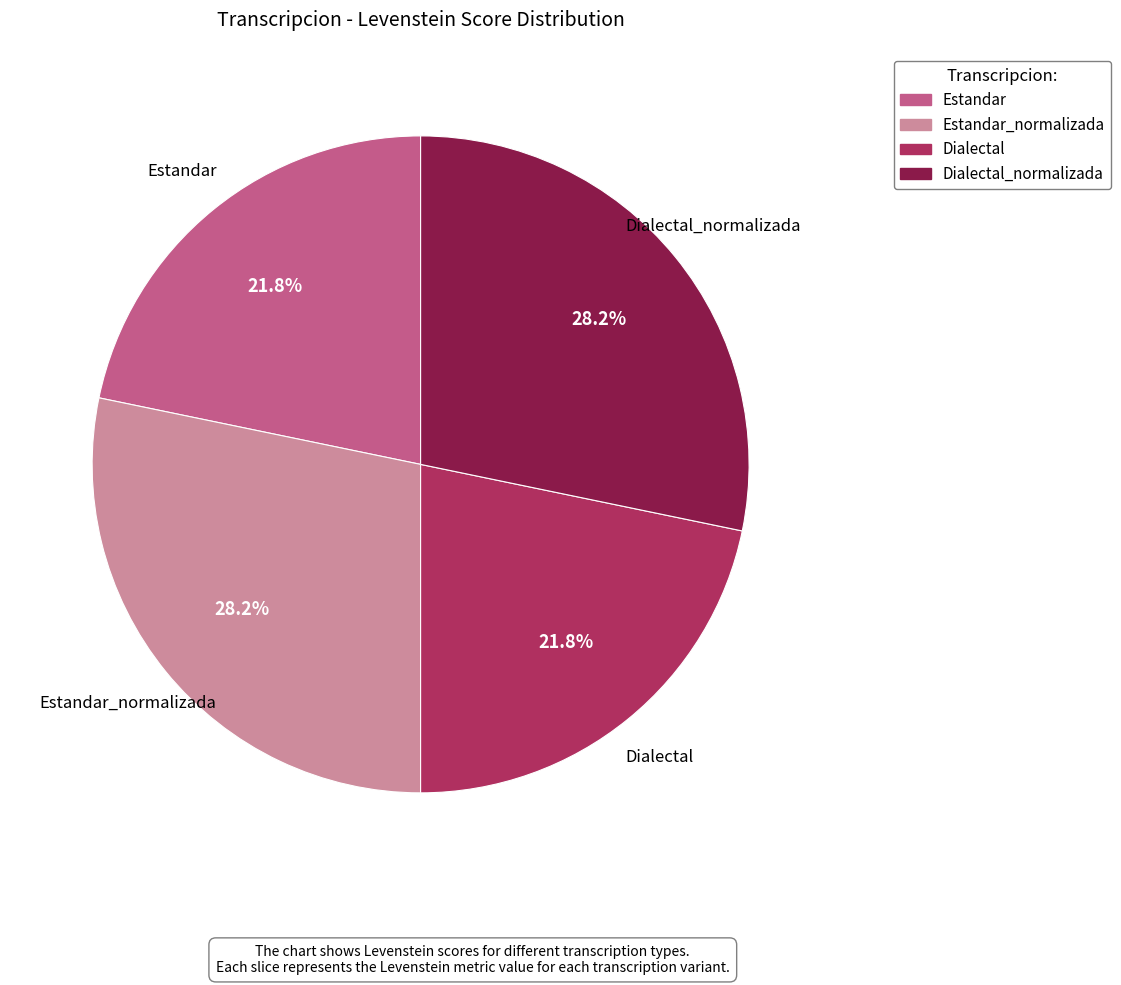

Is there a majority slice in this chart?

No